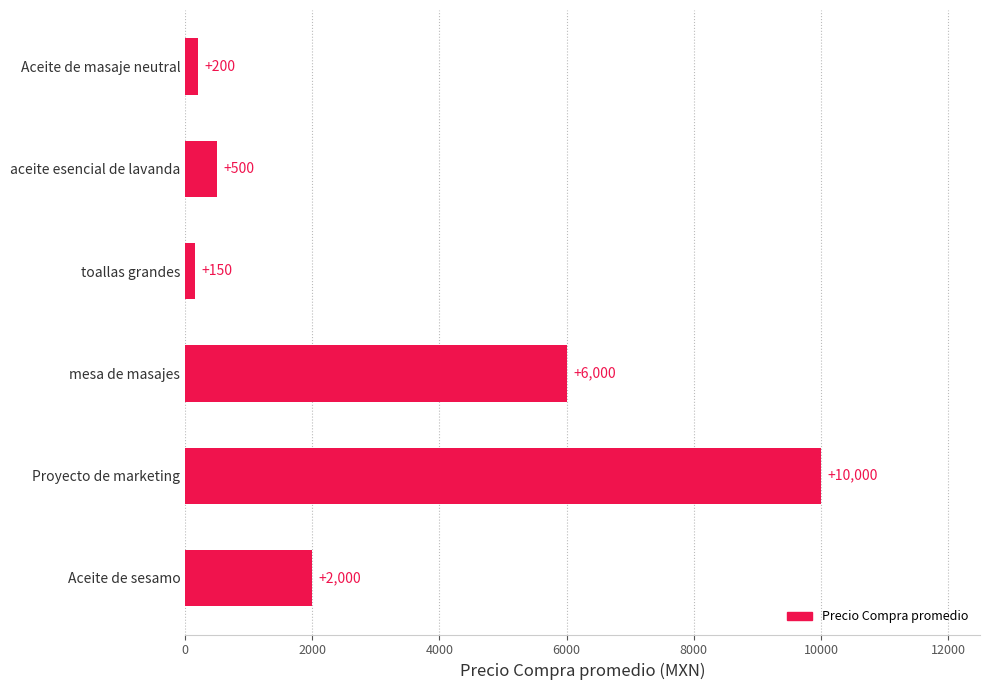

The value at toallas grandes is 150. True or false?

True